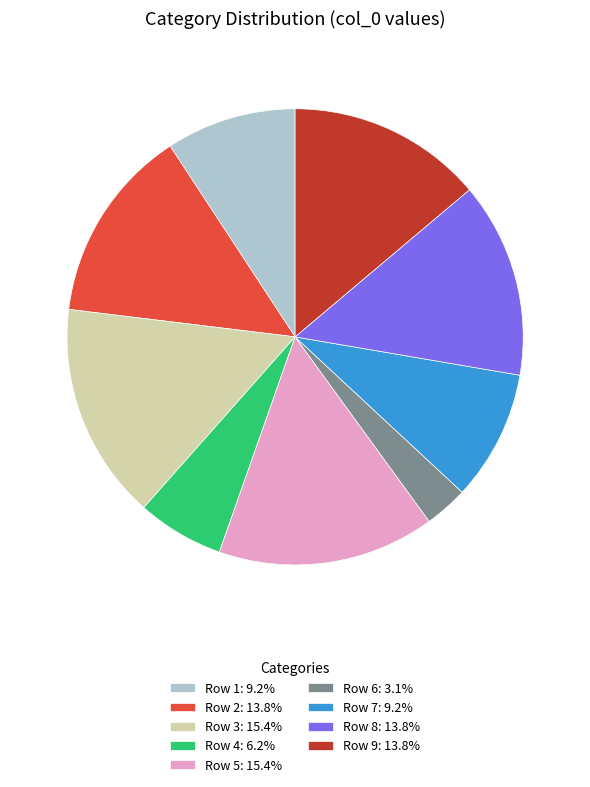

Is the sum of Row 9: 13.8% and Row 6: 3.1% greater than half?

No